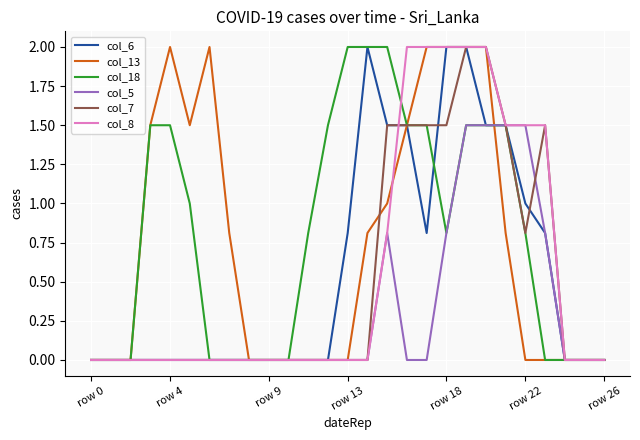

What are all the series names shown in the legend?

col_6, col_13, col_18, col_5, col_7, col_8